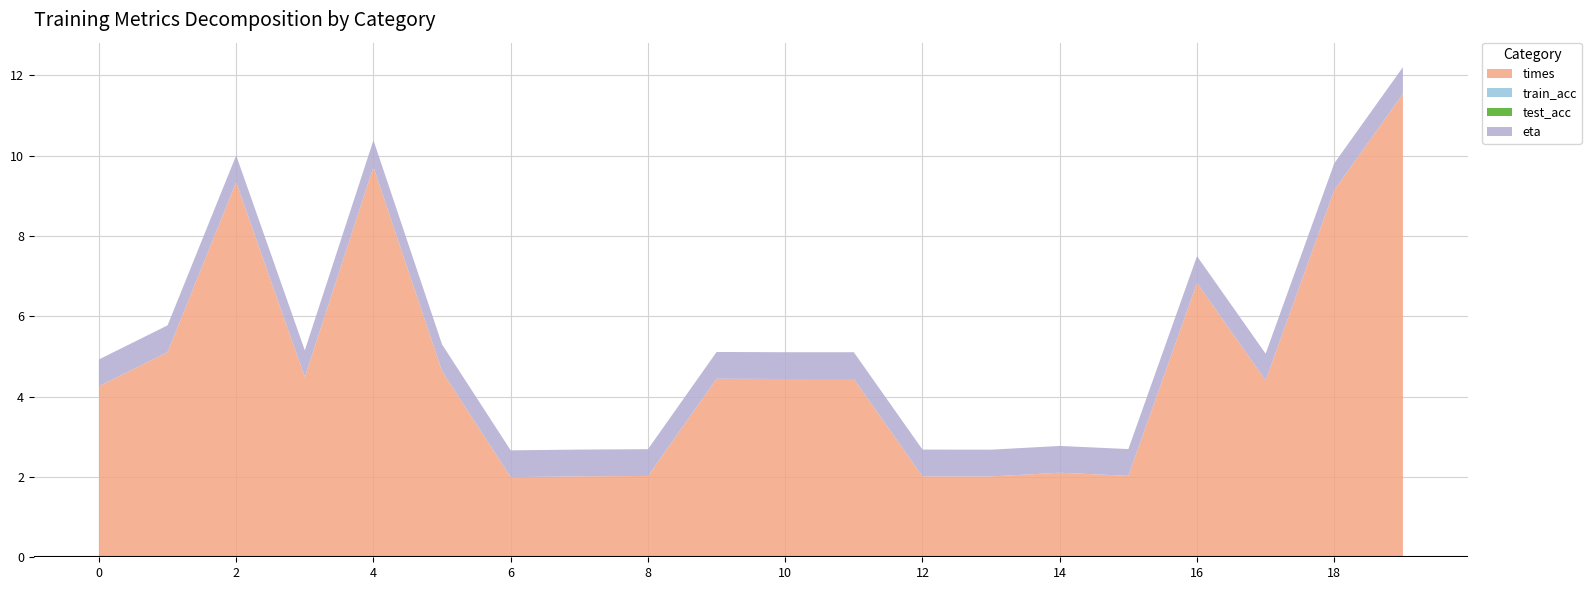

Reading left to right, list all the values displayed in this chart.

times: 4.3	5.1	9.3	4.5	9.7	4.6	2.0	2.0	2.0	4.4	4.4	4.4	2.0	2.0	2.1	2.0	6.8	4.4	9.1	11.5
train_acc: 0.0	0.0	0.0	0.0	0.0	0.0	0.0	0.0	0.0	0.0	0.0	0.0	0.0	0.0	0.0	0.0	0.0	0.0	0.0	0.0
test_acc: 0.0	0.0	0.0	0.0	0.0	0.0	0.0	0.0	0.0	0.0	0.0	0.0	0.0	0.0	0.0	0.0	0.0	0.0	0.0	0.0
eta: 0.7	0.7	0.7	0.7	0.7	0.7	0.7	0.7	0.7	0.7	0.7	0.7	0.7	0.7	0.7	0.7	0.7	0.7	0.7	0.7